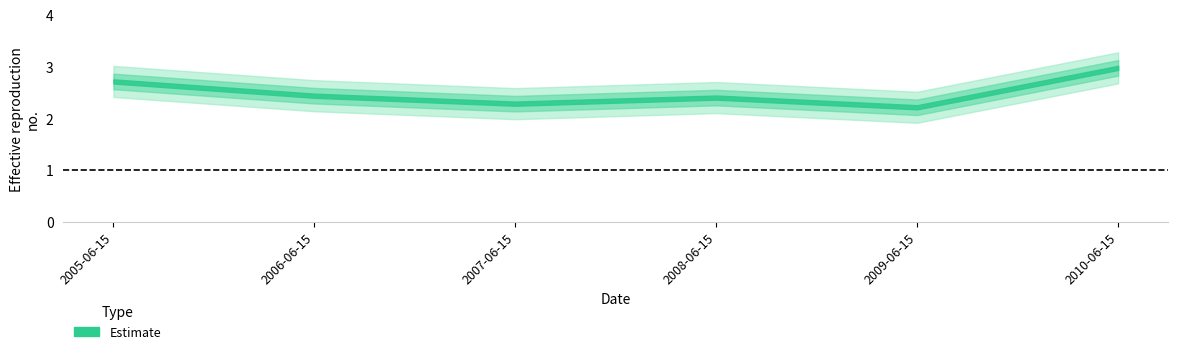

Count the number of categories in the chart.

6